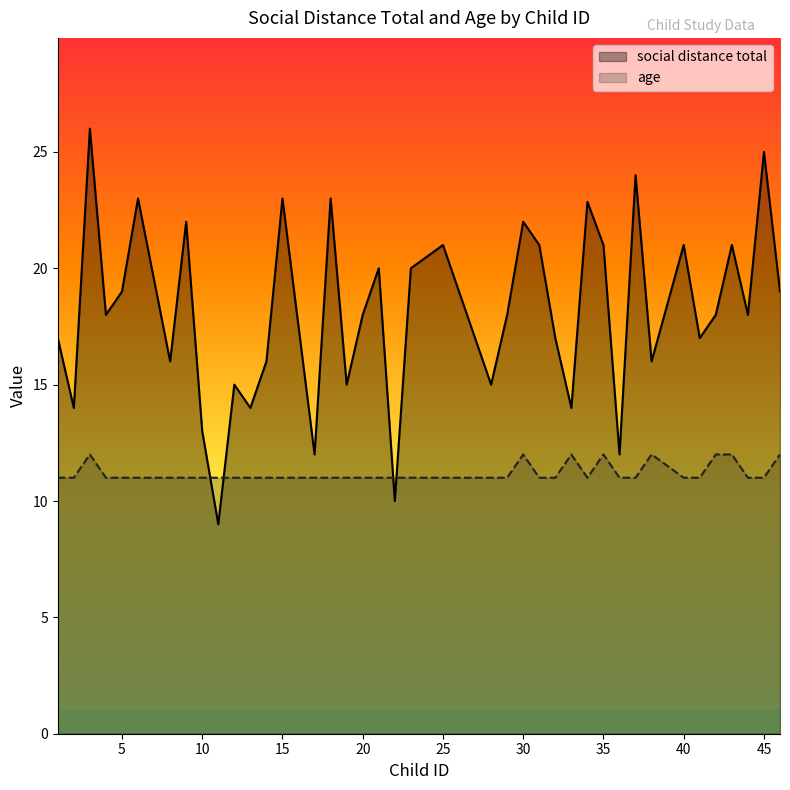

How many age values are between 11 and 12?

40